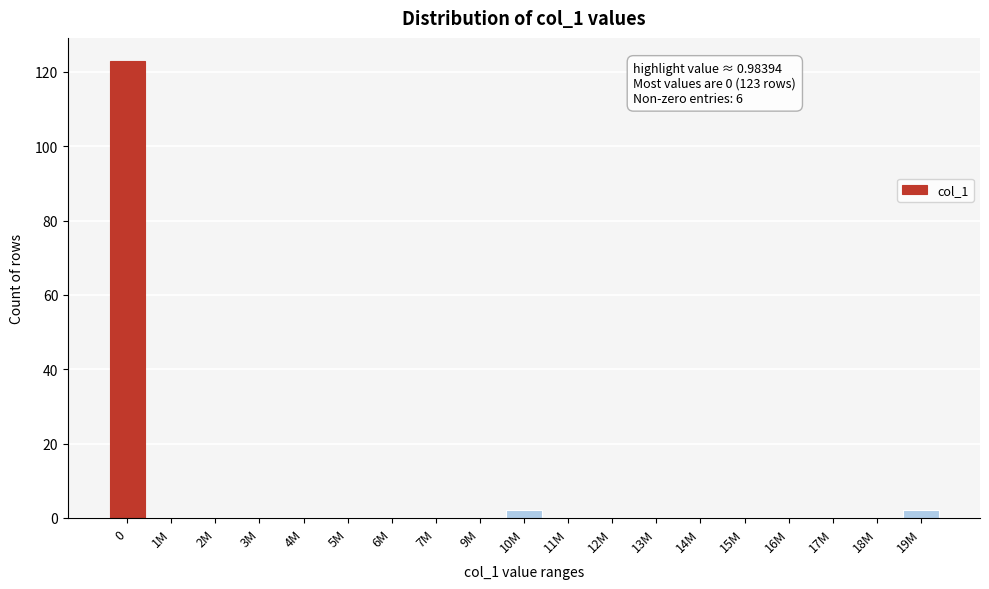

Reading left to right, extract all data points from this chart.

0=123	1M=0	2M=0	3M=0	4M=0	5M=0	6M=0	7M=0	9M=0	10M=2	11M=0	12M=0	13M=0	14M=0	15M=0	16M=0	17M=0	18M=0	19M=2